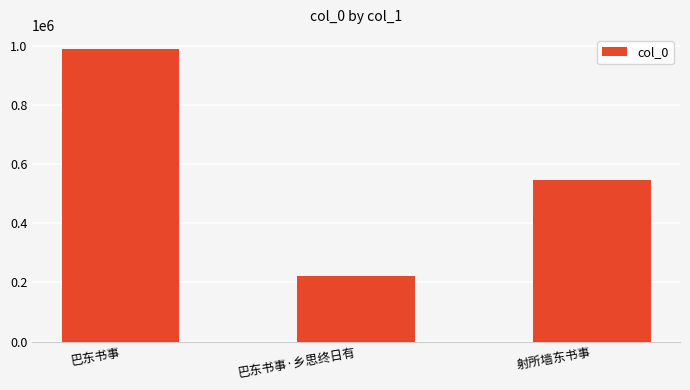

What is the change in value from 巴东书事 to 巴东书事·乡思终日有?

-765362